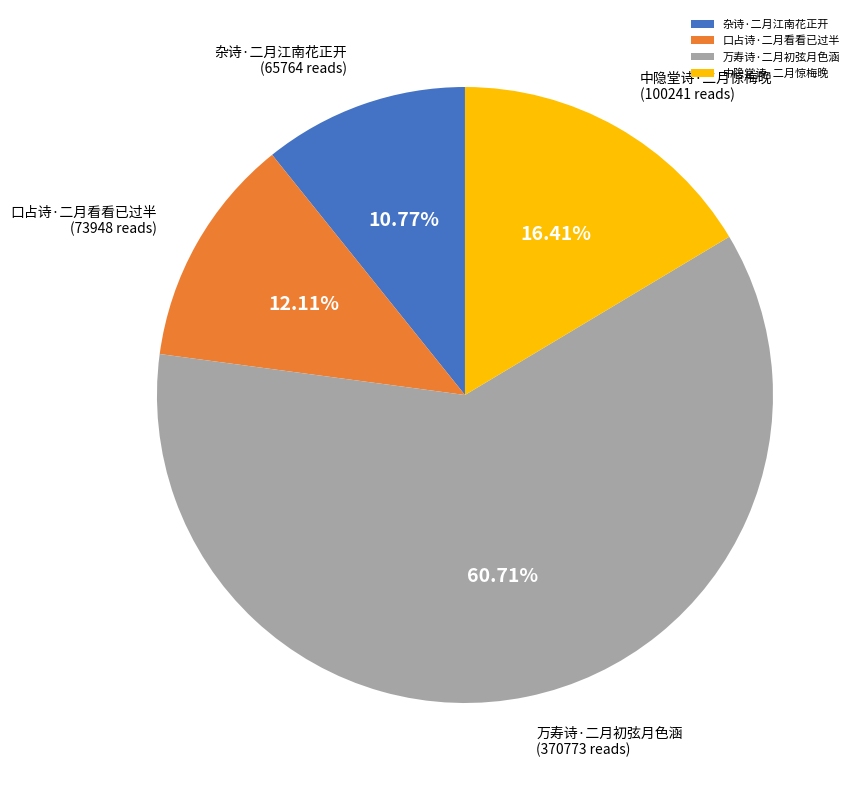

Count the number of slices in the pie.

4